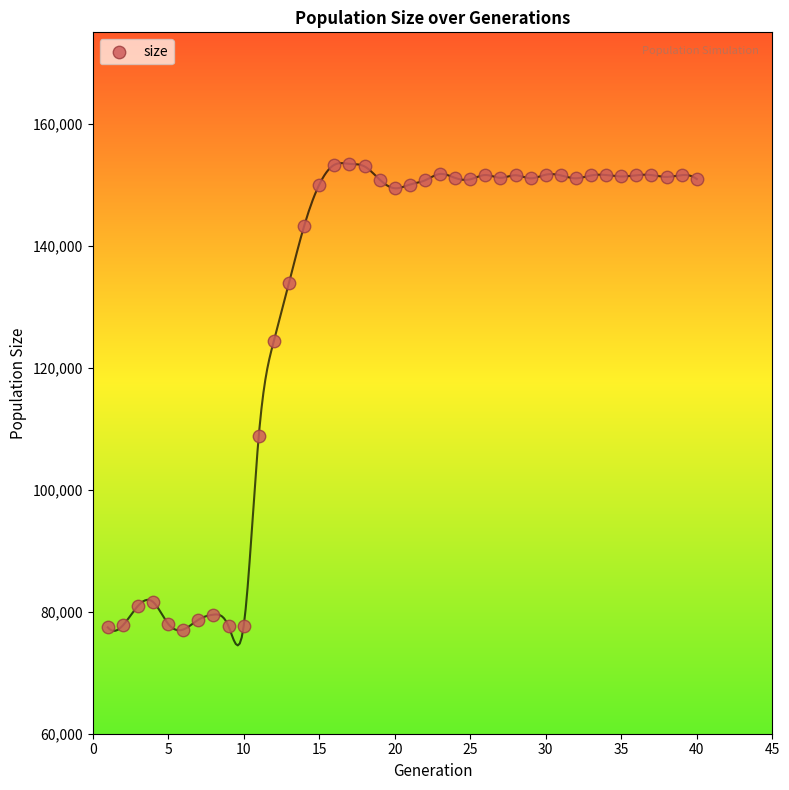

What is the range of X values (max minus min)?

39